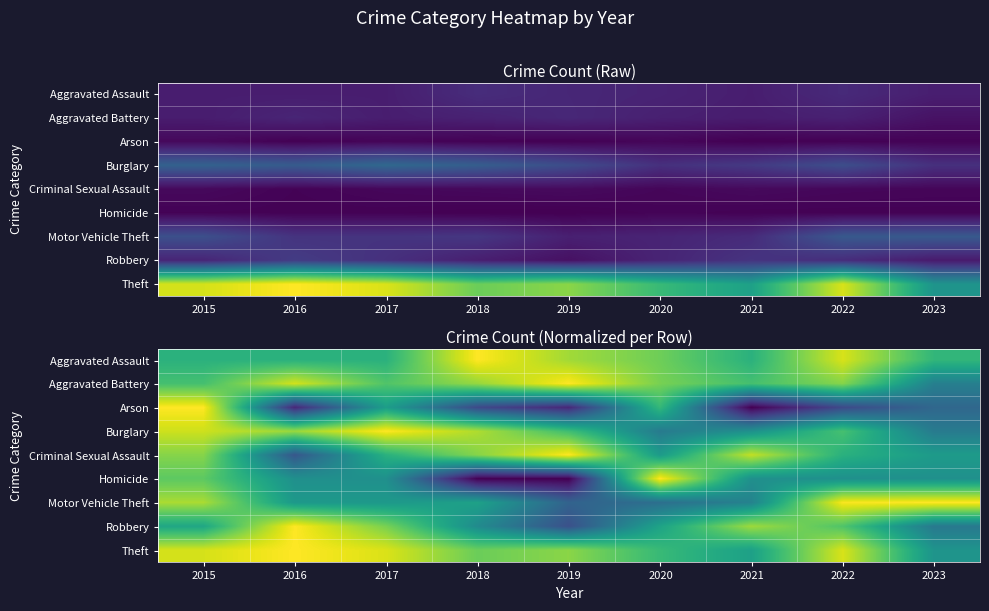

At which label is Arson closest to 0?

2021